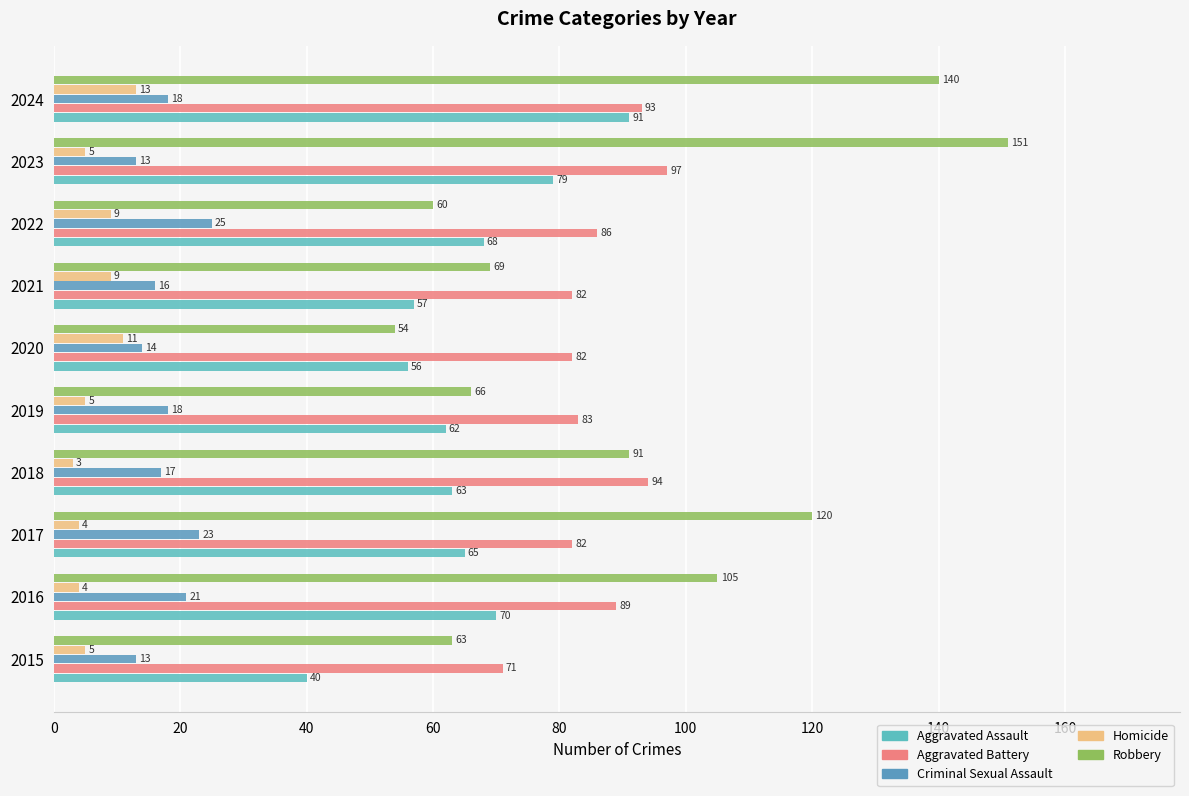

Reading left to right, extract all data points from this chart.

Aggravated Assault: 40	70	65	63	62	56	57	68	79	91
Aggravated Battery: 71	89	82	94	83	82	82	86	97	93
Criminal Sexual Assault: 13	21	23	17	18	14	16	25	13	18
Homicide: 5	4	4	3	5	11	9	9	5	13
Robbery: 63	105	120	91	66	54	69	60	151	140